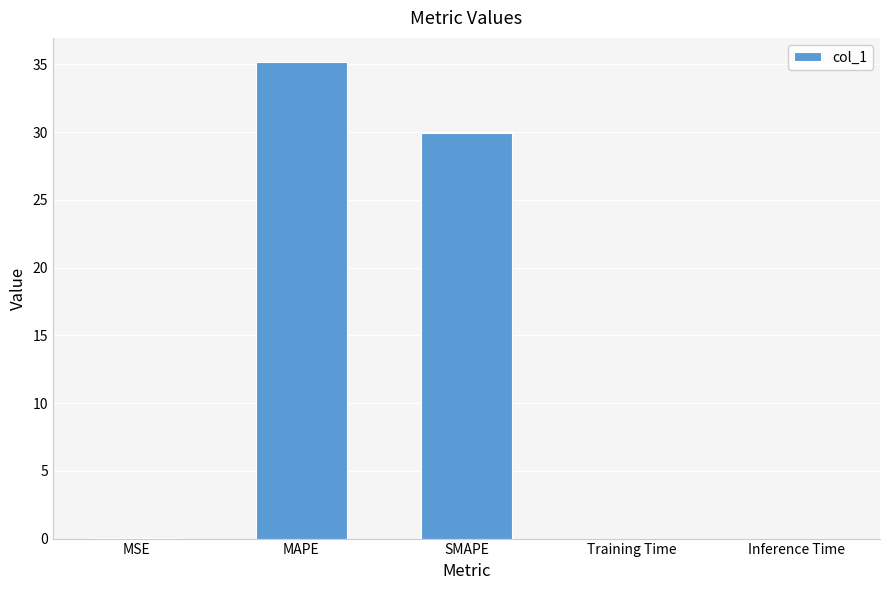

True or false: the data shows 39.1 at SMAPE.

False